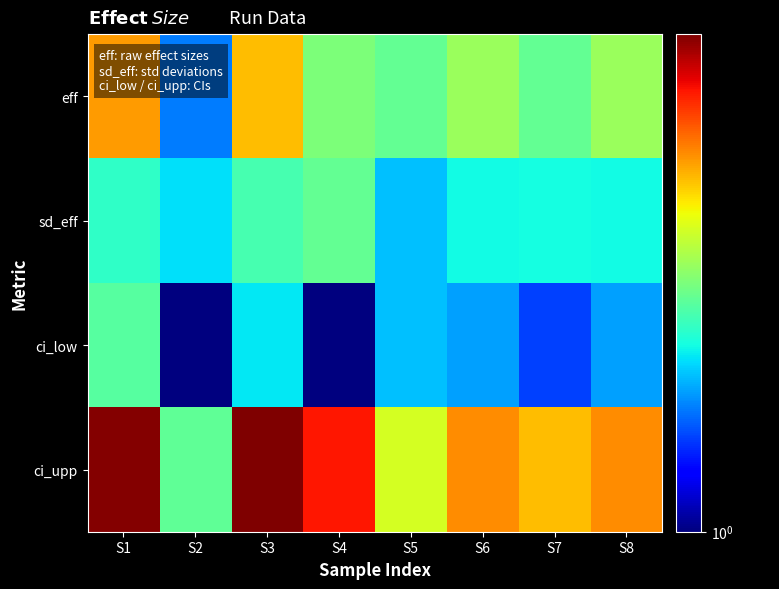

Rank the series by their average value, from lowest to highest.

ci_low, sd_eff, eff, ci_upp